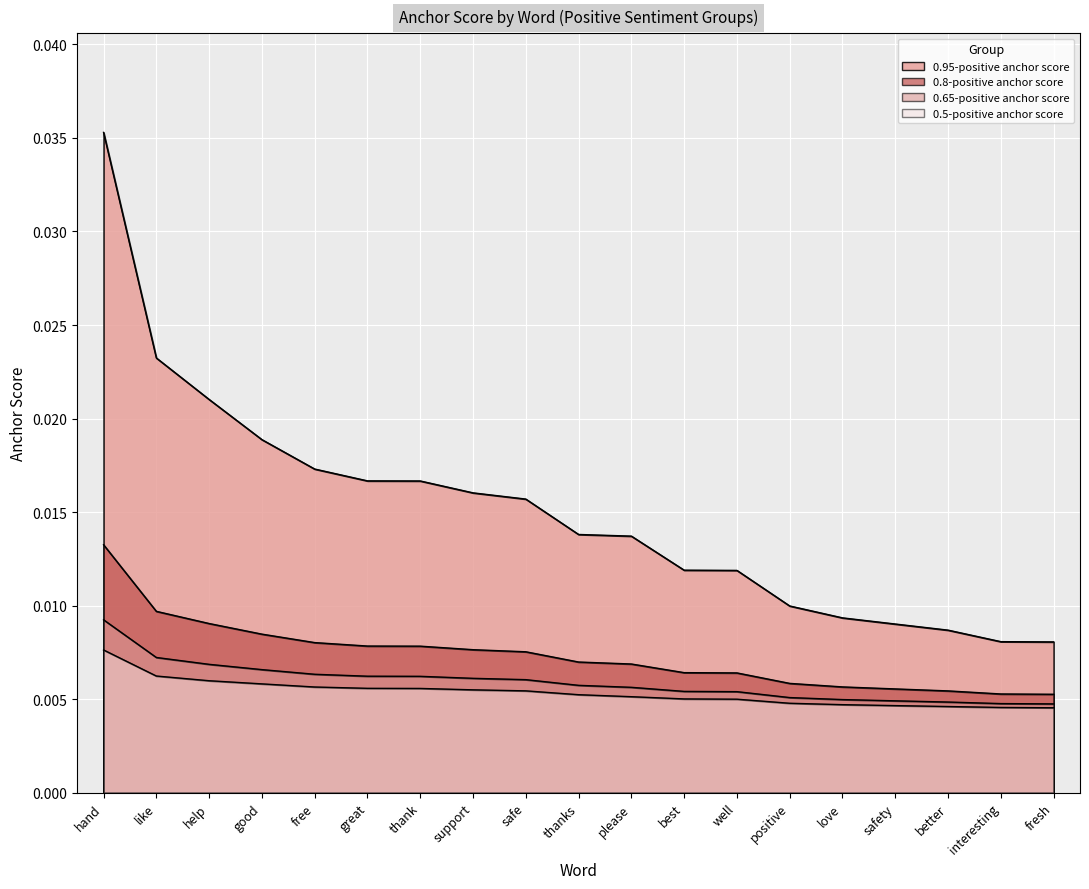

What are all the series names shown in the legend?

0.95-positive anchor score, 0.8-positive anchor score, 0.65-positive anchor score, 0.5-positive anchor score